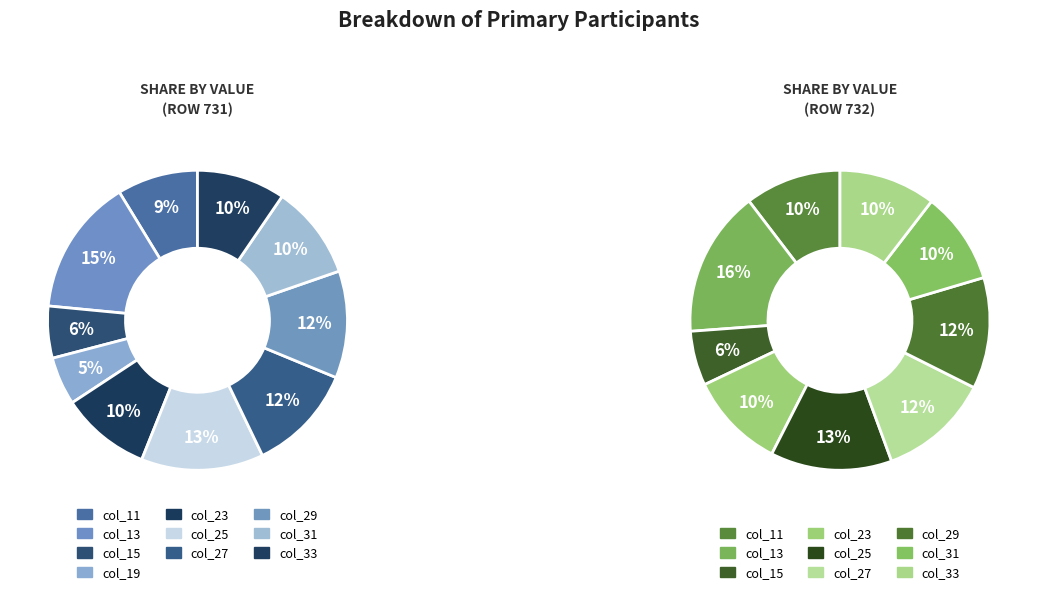

Does col_23 represent more than half of the total?

No